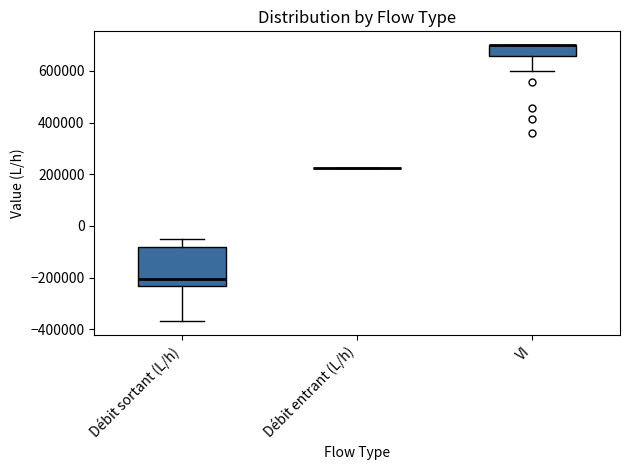

Reading left to right, transcribe this box plot: for each box, give where its median line is, the range the box spans, and where its two whiskers end, as read against the y-axis. The values are not printed on the chart, so give them approximately, as read against the axis.

Débit sortant (L/h): median -200000, box -240000 to -80000, whiskers -360000 to -40000
Débit entrant (L/h): box collapsed to a line at 220000, whiskers 220000 to 220000
VI: median 700000 (drawn on the box's upper edge), box 660000 to 700000, whiskers 600000 to 700000